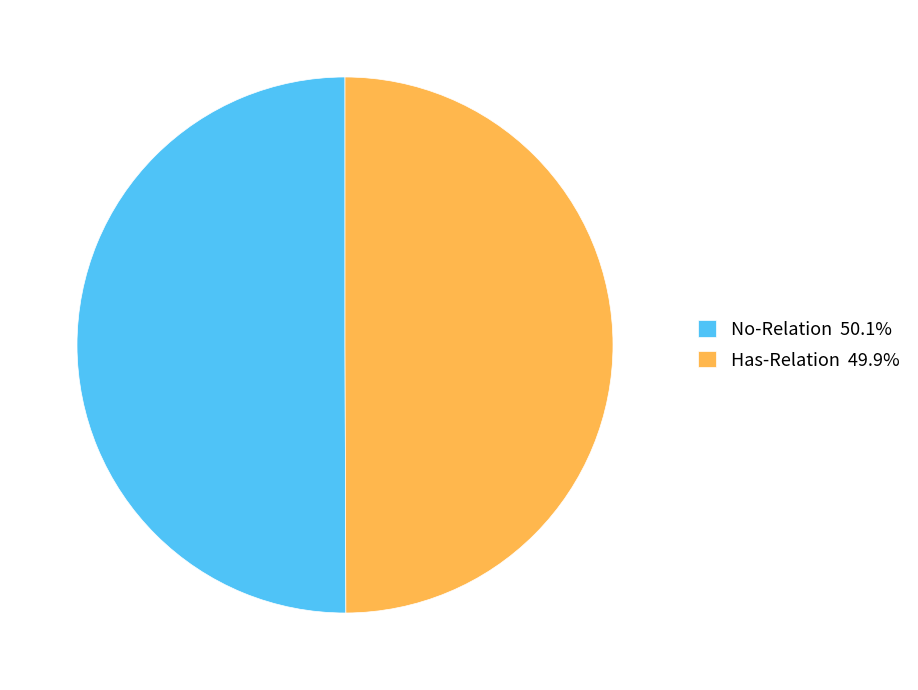

Combined, do No-Relation 50.1% and Has-Relation 49.9% account for over 50%?

Yes